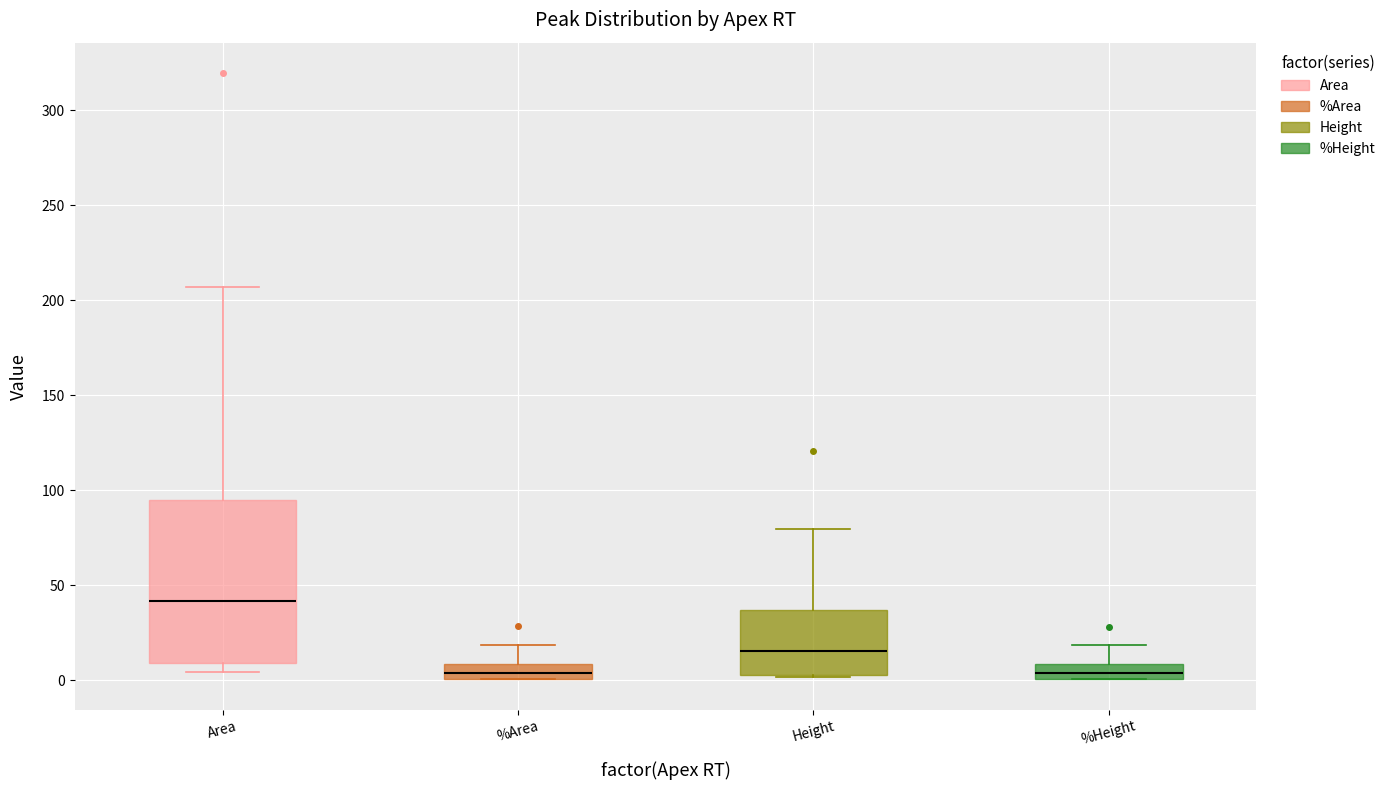

Reading left to right, read every box against the y-axis: the position of its median line, the range the box covers, and the ends of its whiskers. The values are not printed on the chart, so give them approximately, as read against the axis.

Area: median 40, box 10 to 95, whiskers 5 to 205
%Area: median 5, box 0 to 10, whiskers 0 to 20
Height: median 15, box 5 to 35, whiskers 0 to 80
%Height: median 5, box 0 to 10, whiskers 0 to 20